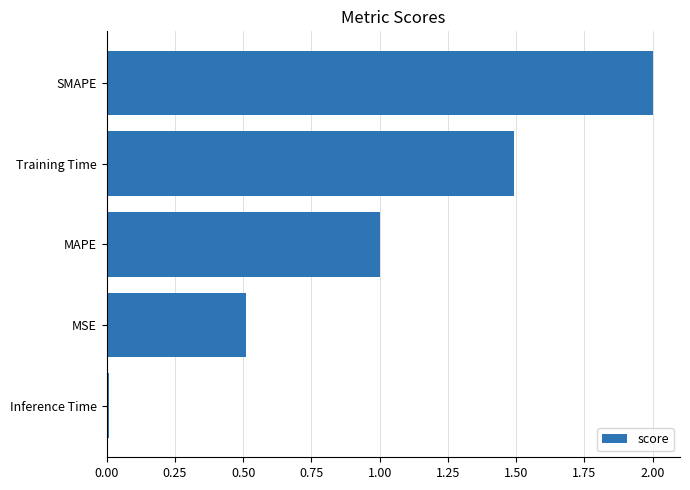

Is it true that the value at Training Time is 1.5?

True